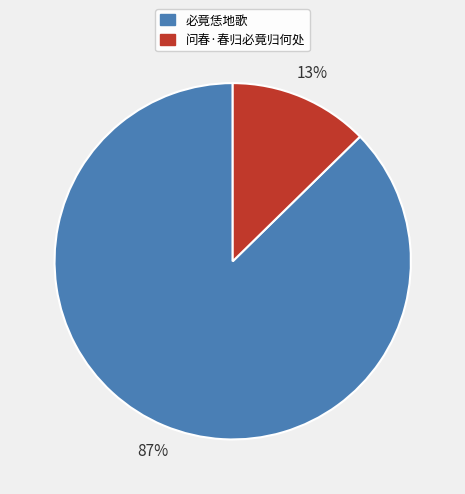

Is there any slice that represents more than half of the pie?

Yes